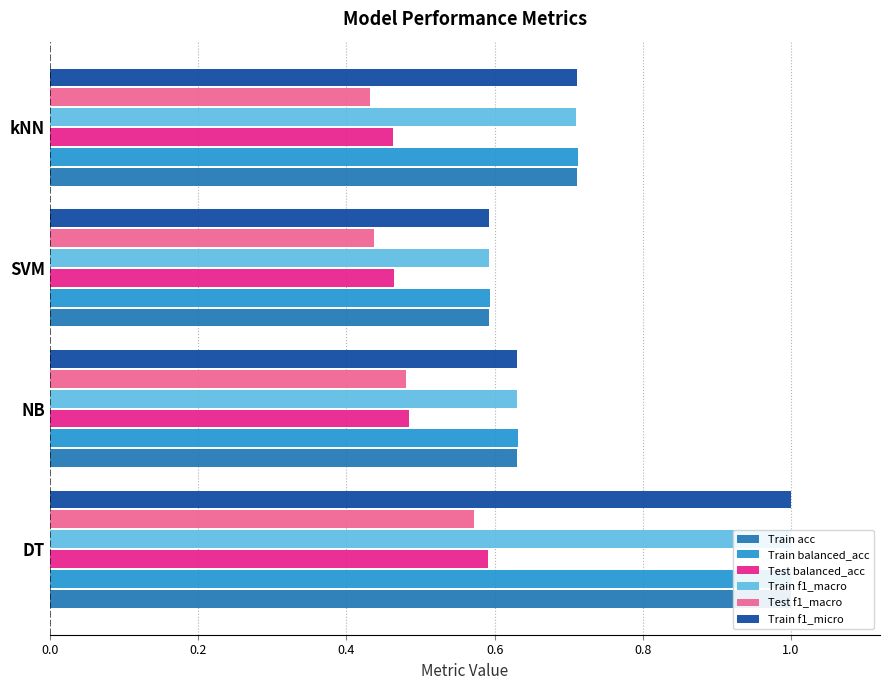

How many bars are there in each group?

6